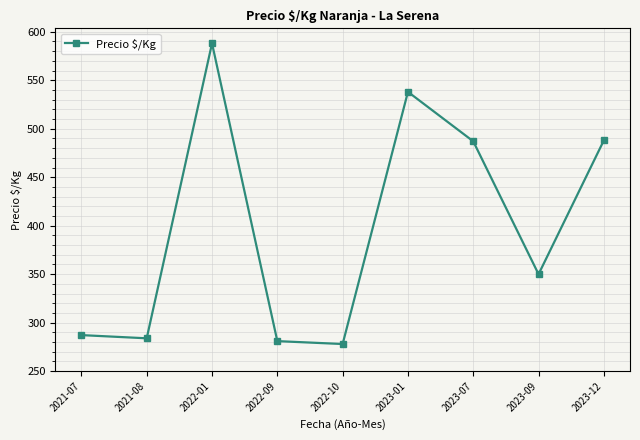

What position from the right is 2022-09?

6